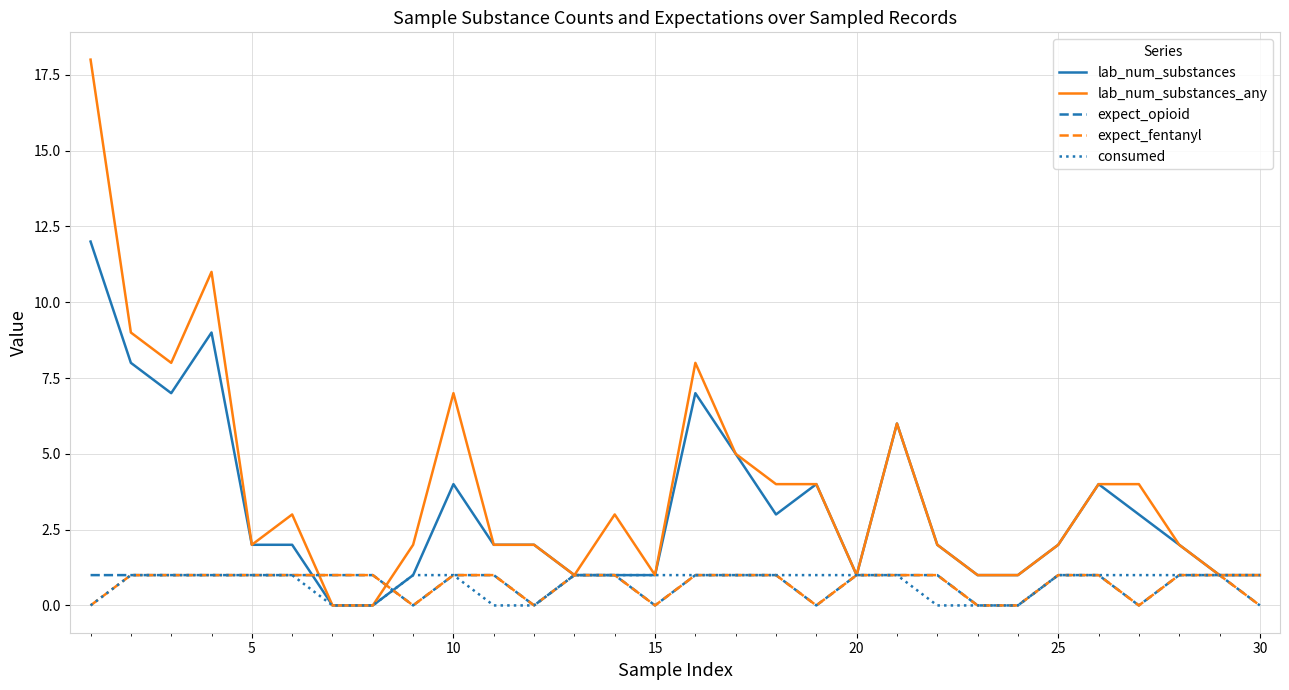

What is the greatest value displayed?

18